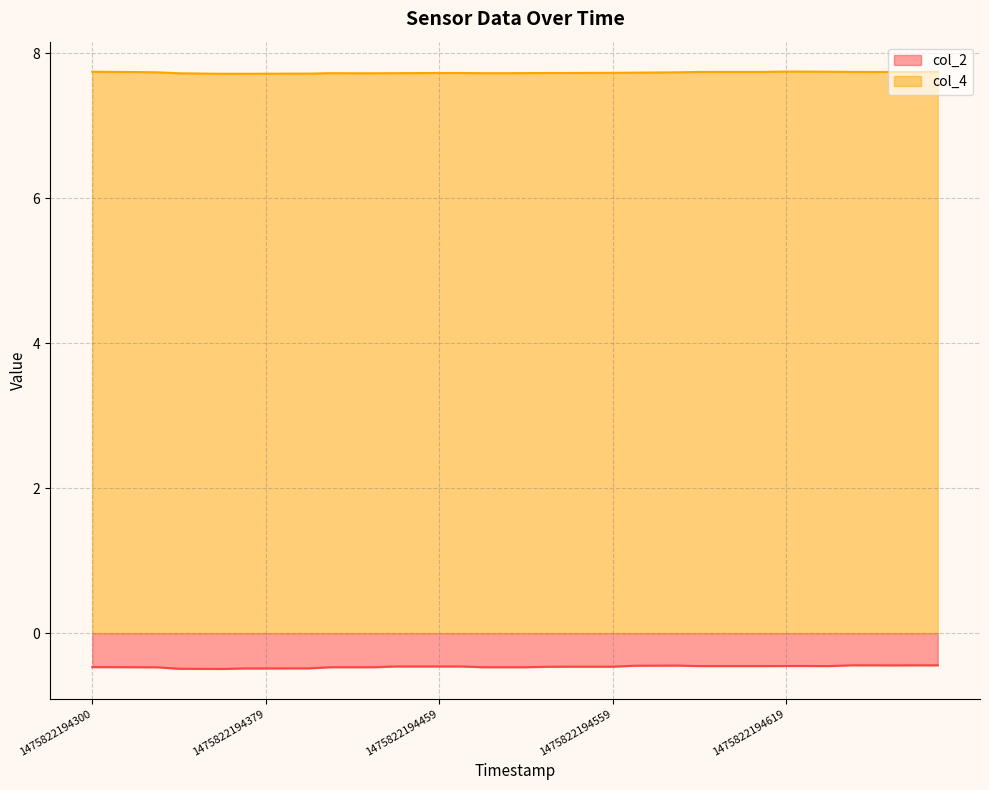

In col_2, how many points are lower than both neighbors (excluding endpoints)?

3